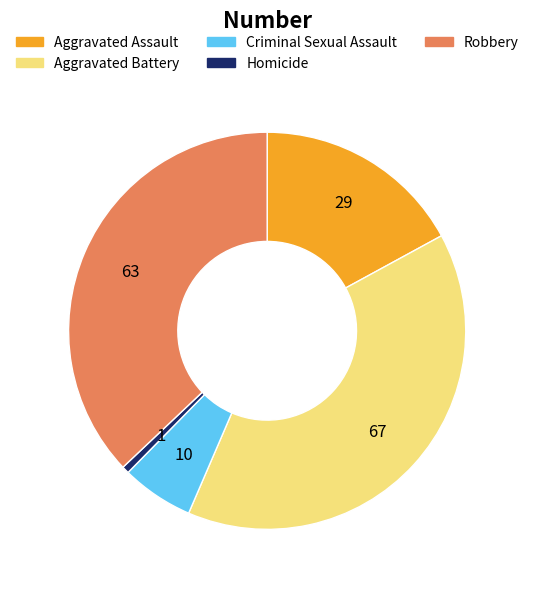

Which has a higher value, Aggravated Assault or Homicide?

Aggravated Assault